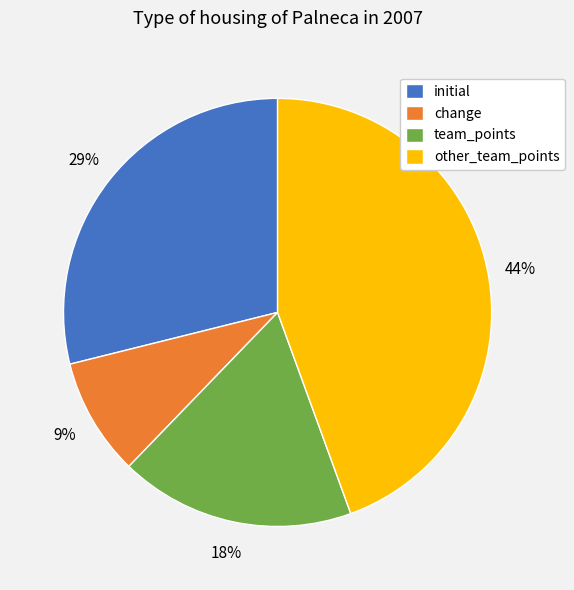

To the nearest percent, what is the average slice percentage?

25%